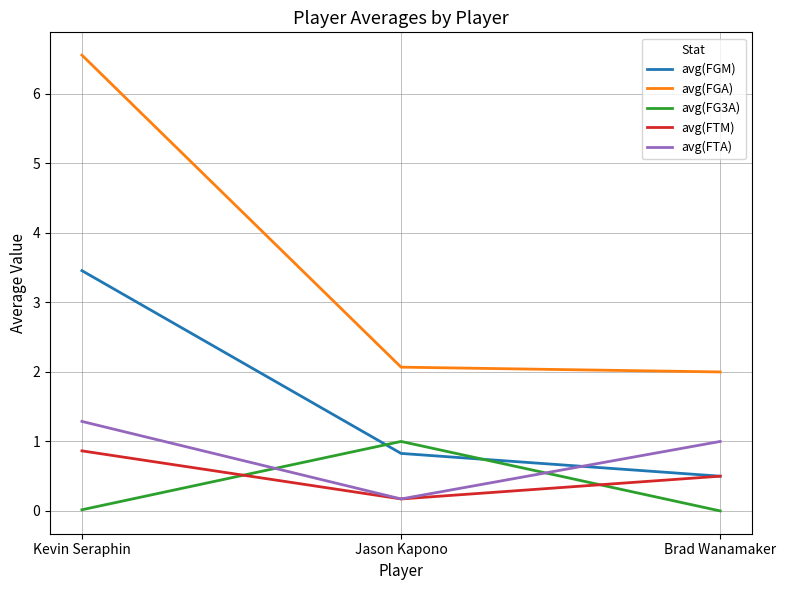

What is the difference between the maximum and minimum values in the avg(FGM) series?

3.0